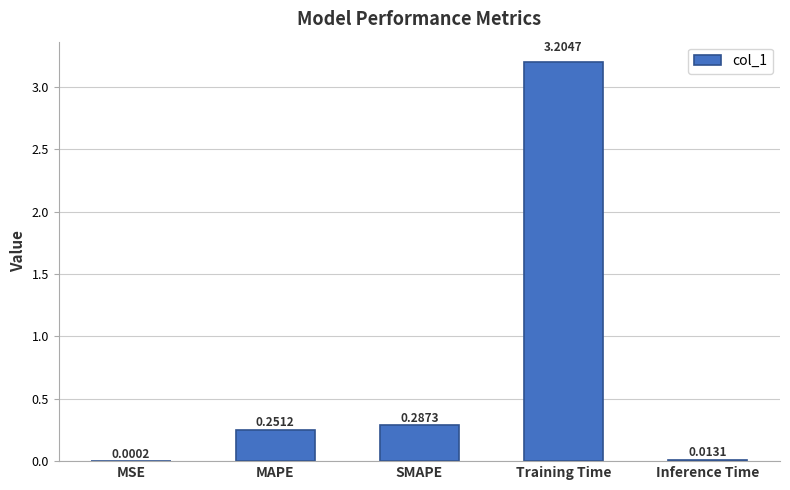

Are the bars horizontal?

No